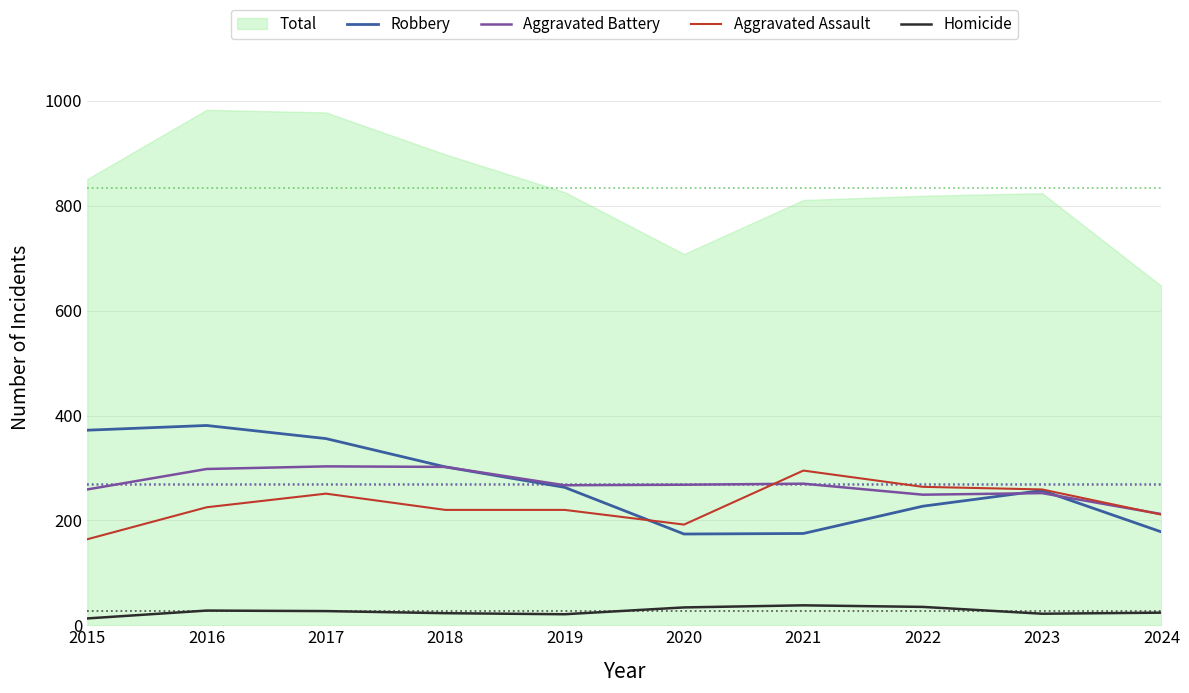

True or false: Robbery and Homicide intersect in this chart.

False